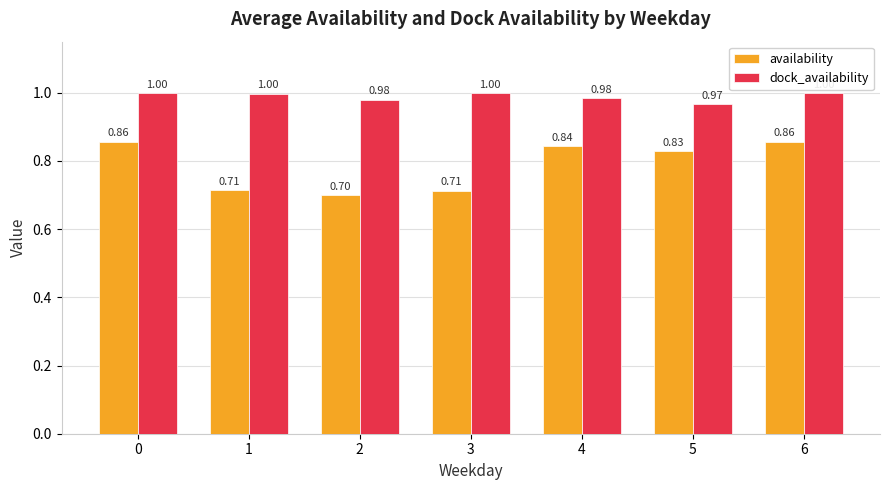

The value of availability at 6 is 1.2. True or false?

False